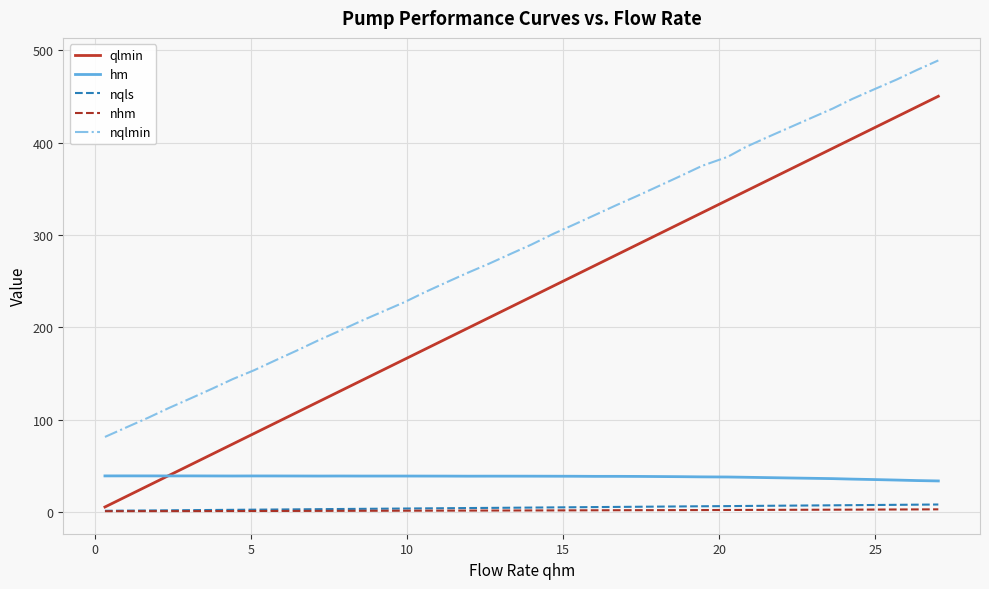

What is the maximum value shown in the chart?

489.2